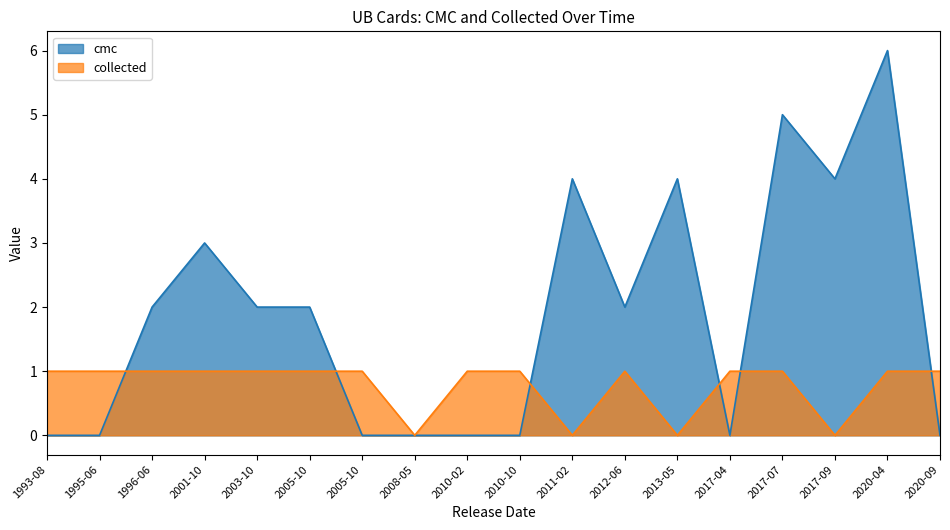

What is the difference between the maximum and minimum values in the cmc series?

6